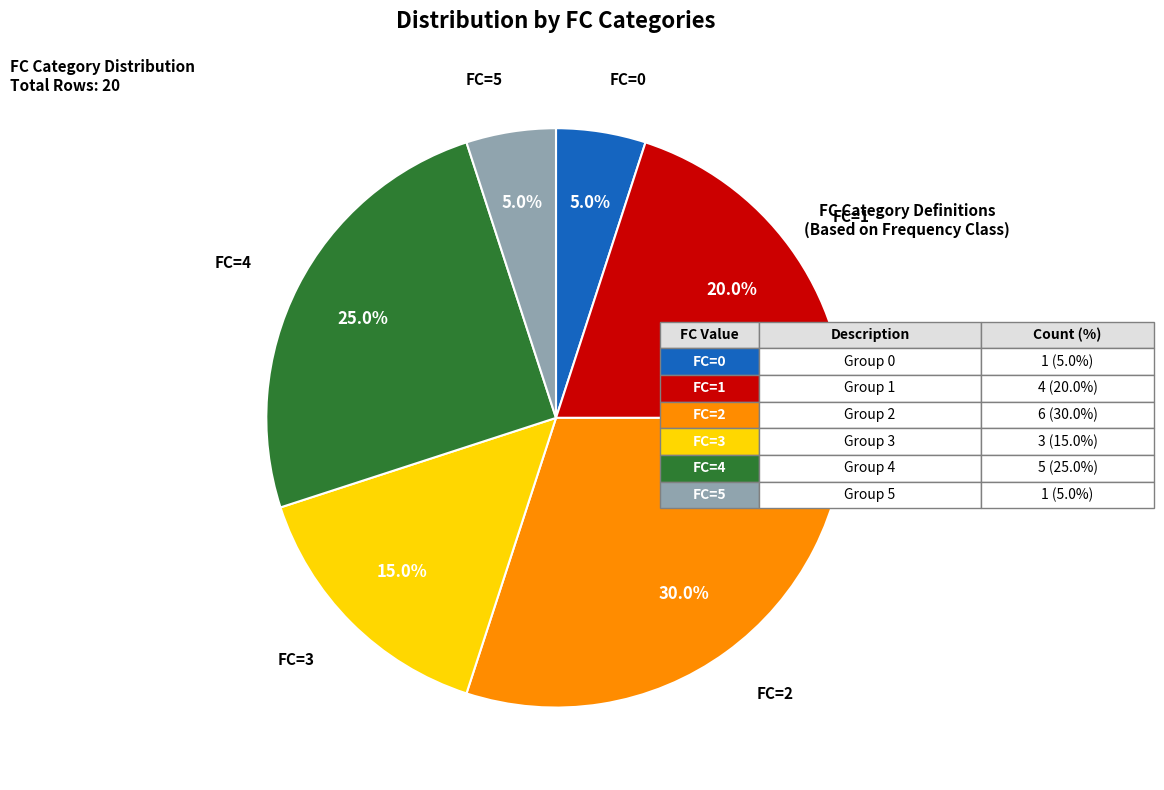

Is there any slice that represents more than half of the pie?

No